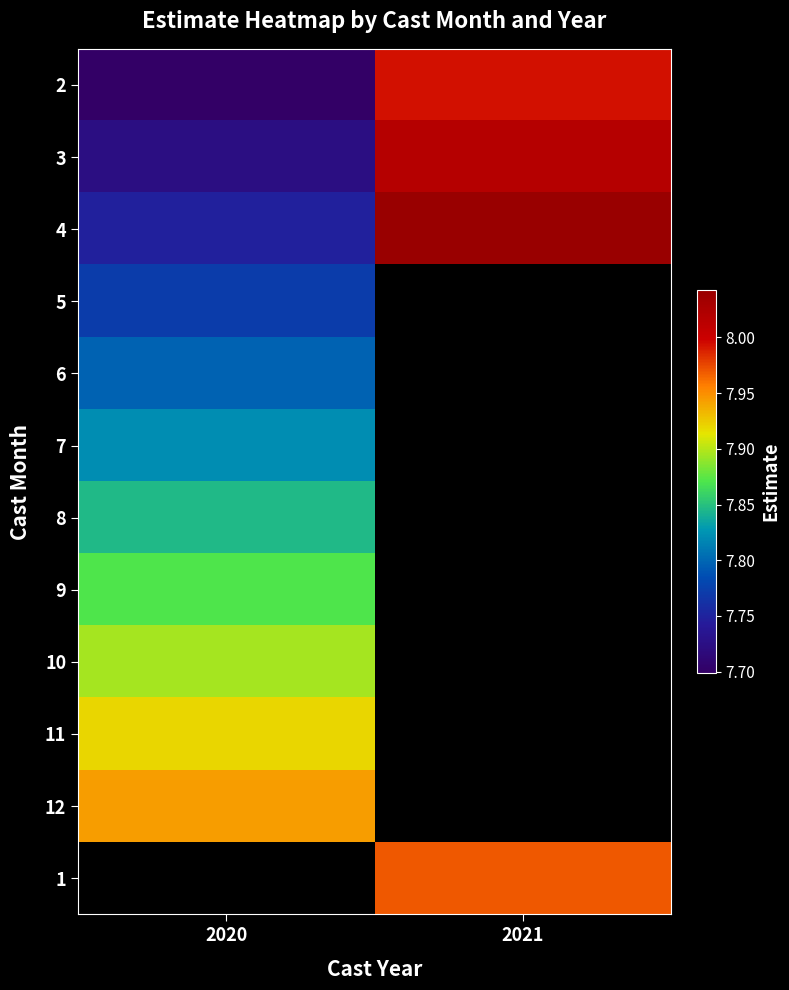

What is the minimum value for 2?

7.7